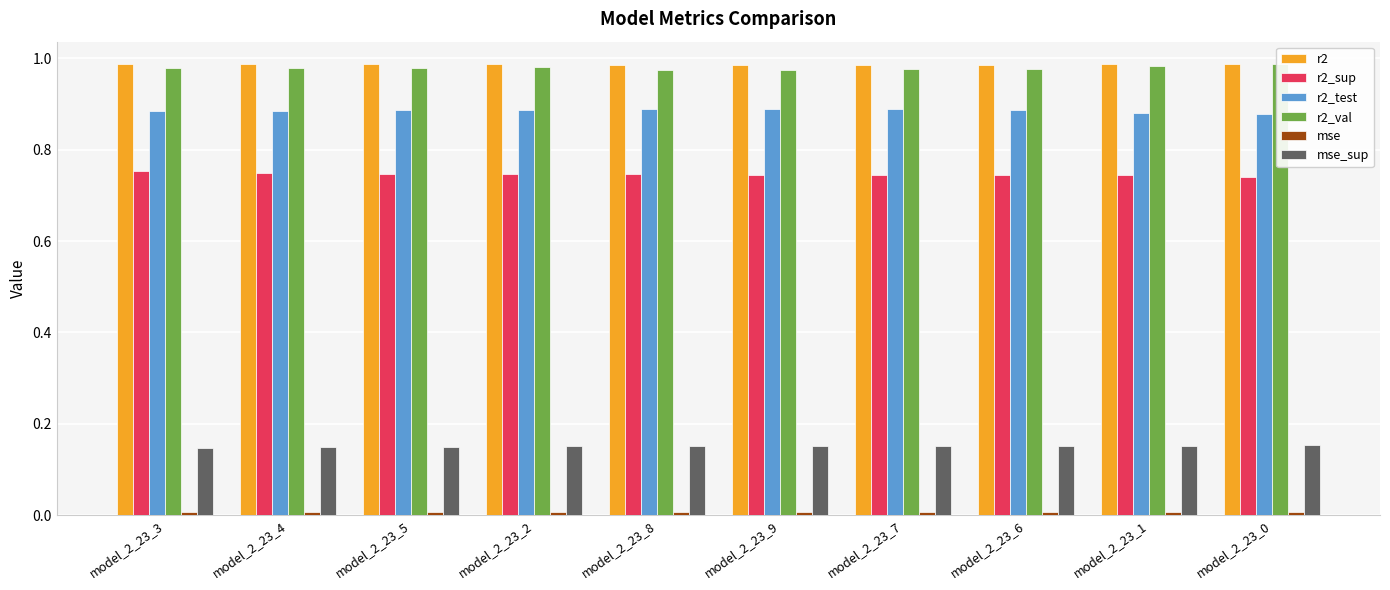

At which label is r2_sup closest to 0?

model_2_23_0